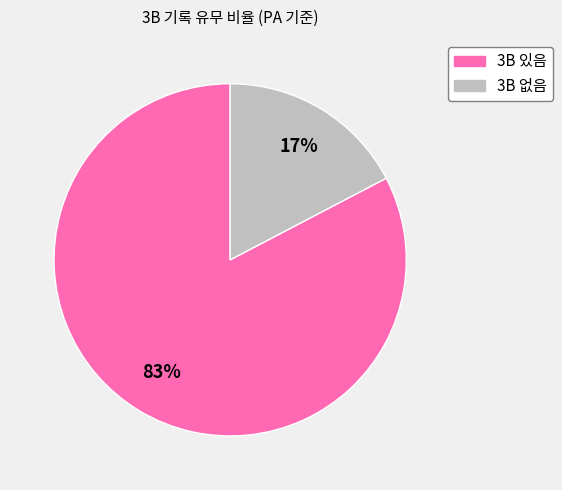

Is there a majority slice in this chart?

Yes